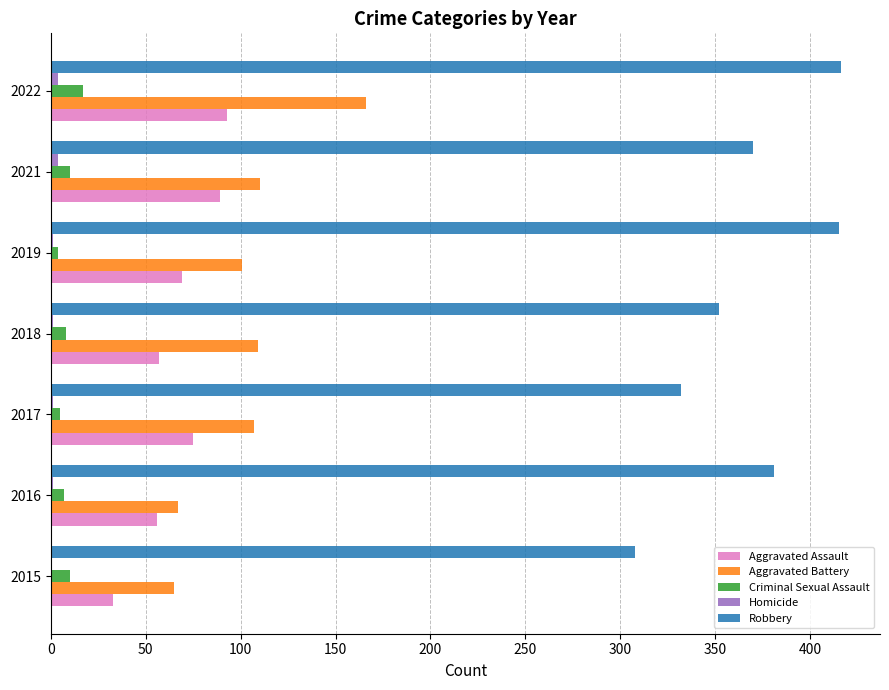

What is the sum of all Aggravated Assault values?

472